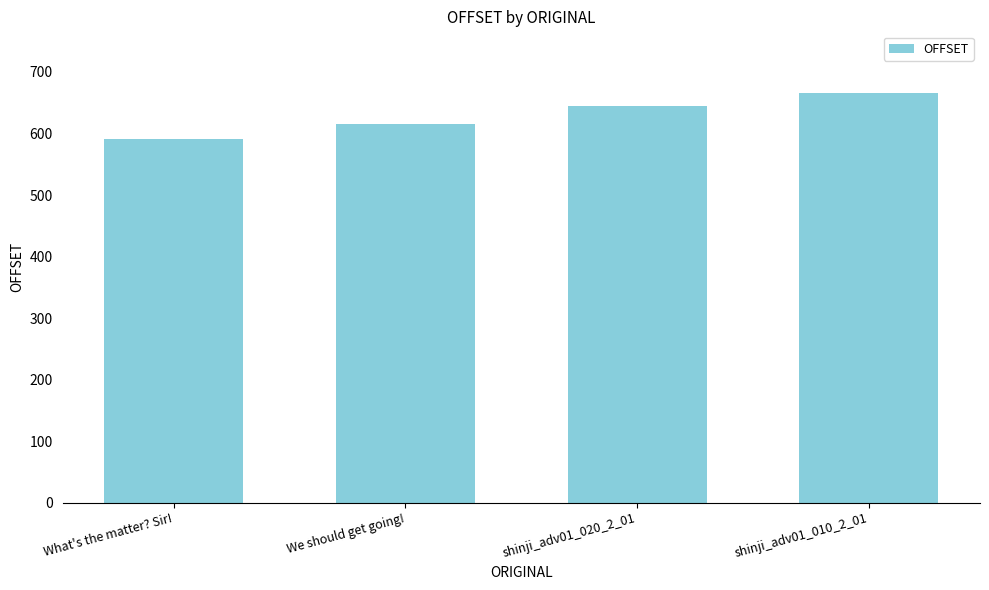

What is the label of the 3rd bar from the left?

shinji_adv01_020_2_01